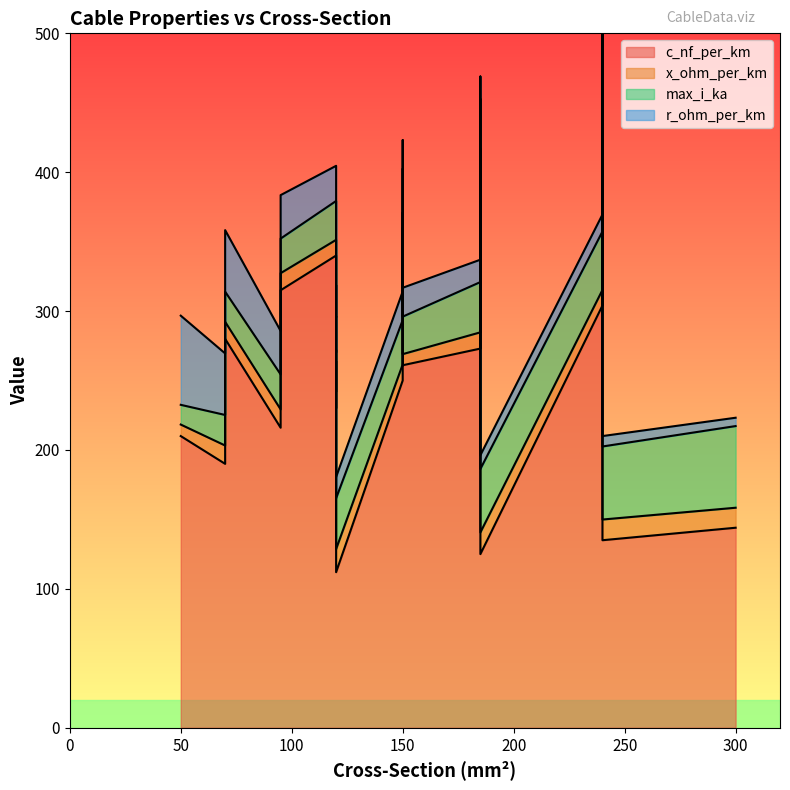

True or false: x_ohm_per_km and c_nf_per_km cross at least once.

False